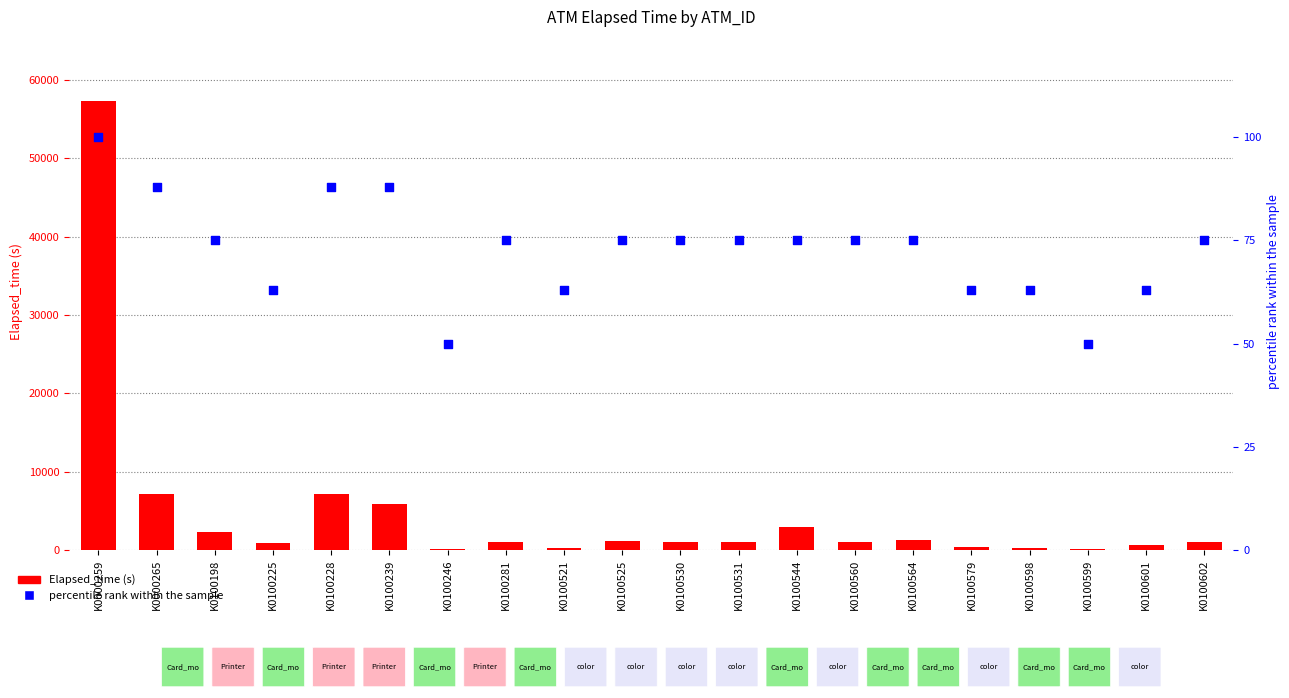

At how many categories does at least one series exceed 41150?

1